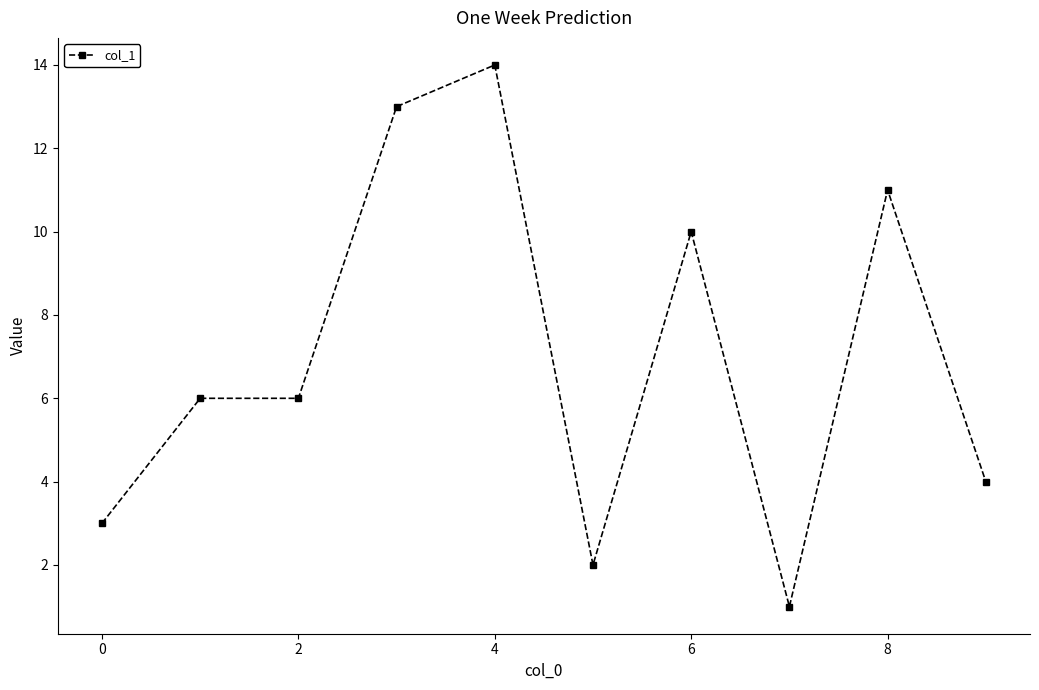

What is the average value?

7